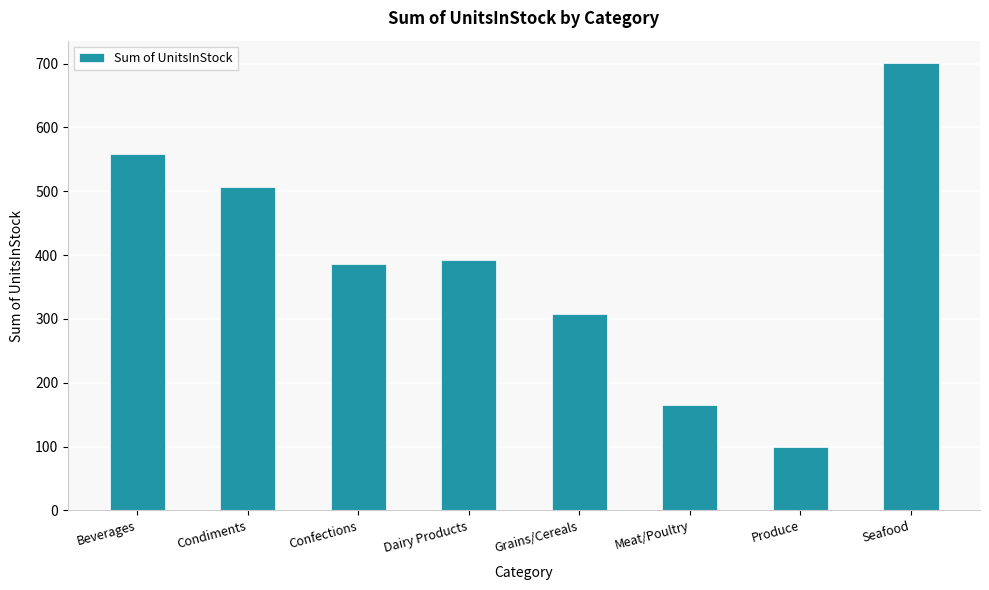

Reading left to right, extract all data points from this chart.

559	507	386	393	308	165	100	701